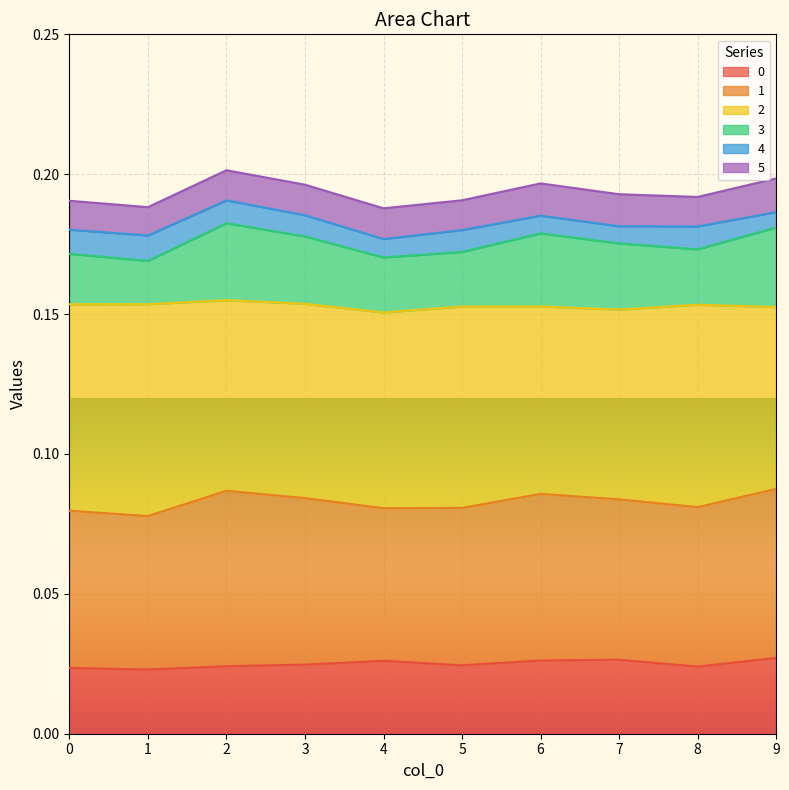

True or false: 1 and 0 cross at least once.

False